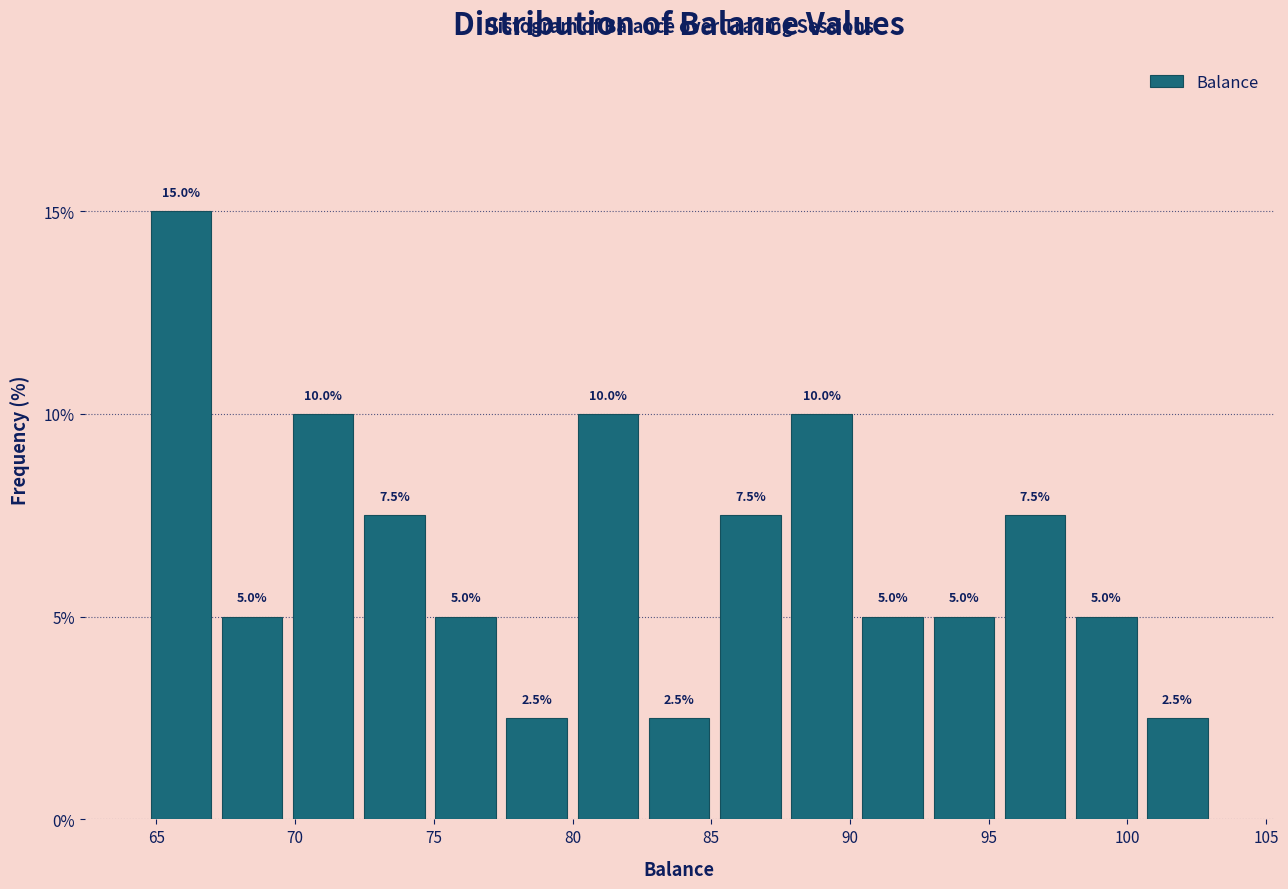

Reading left to right, transcribe this chart: for each bar, give the range it covers on the x-axis and its height. The bar edges are not printed on the chart, so give them approximately, as read against the axis.

64.5 to 67.0: 15.0
67.0 to 69.5: 5.0
69.5 to 72.5: 10.0
72.5 to 75.0: 7.5
75.0 to 77.5: 5.0
77.5 to 80.0: 2.5
80.0 to 82.5: 10.0
82.5 to 85.0: 2.5
85.0 to 87.5: 7.5
87.5 to 90.5: 10.0
90.5 to 93.0: 5.0
93.0 to 95.5: 5.0
95.5 to 98.0: 7.5
98.0 to 100.5: 5.0
100.5 to 103.0: 2.5